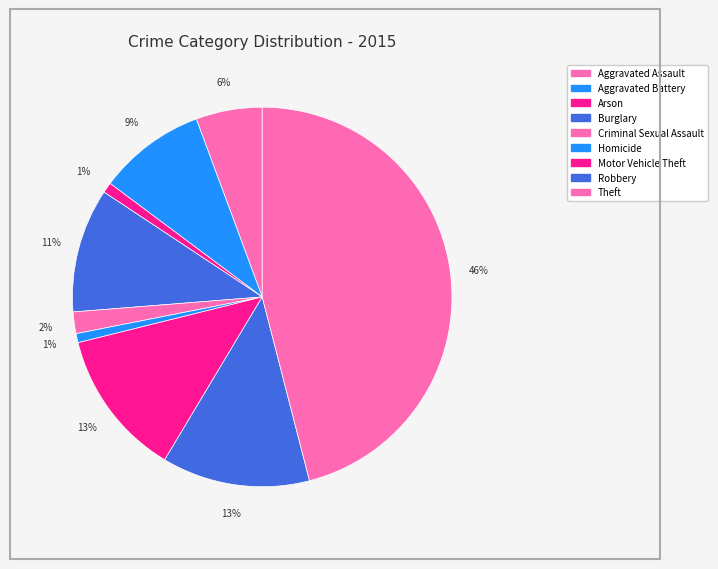

Rank the categories by value from highest to lowest.

Theft, Robbery, Motor Vehicle Theft, Burglary, Aggravated Battery, Aggravated Assault, Criminal Sexual Assault, Arson, Homicide